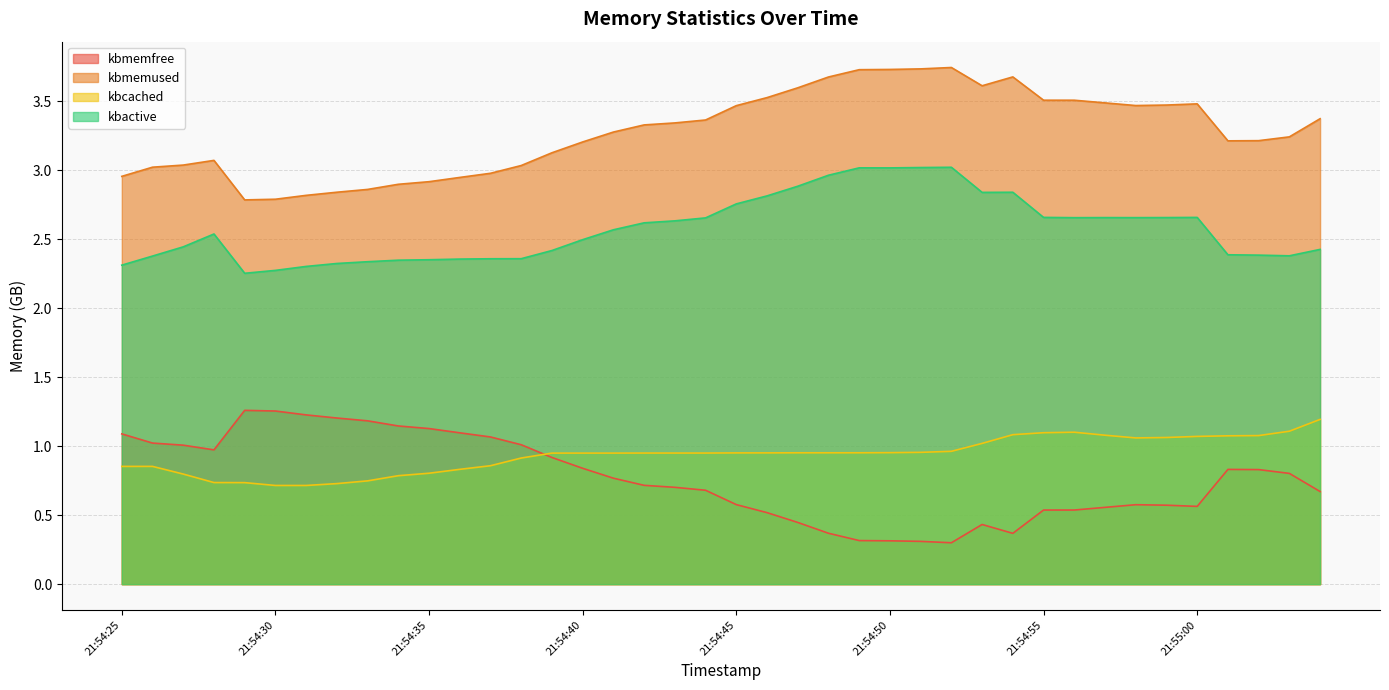

What is the minimum value for kbcached?

0.7